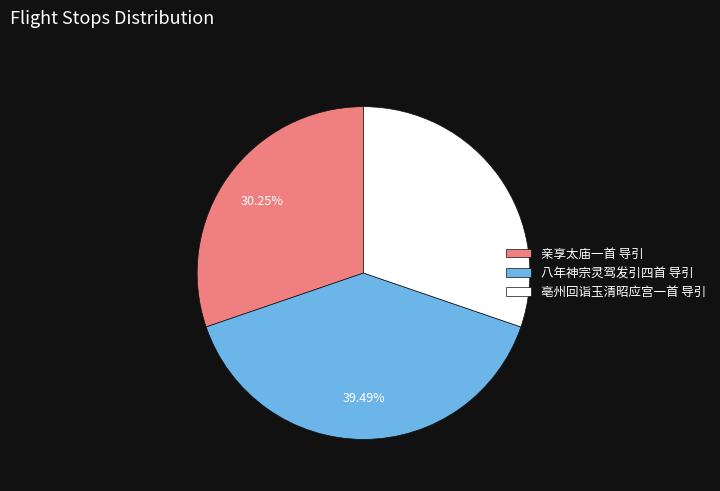

Which category has the biggest portion of the pie?

八年神宗灵驾发引四首 导引